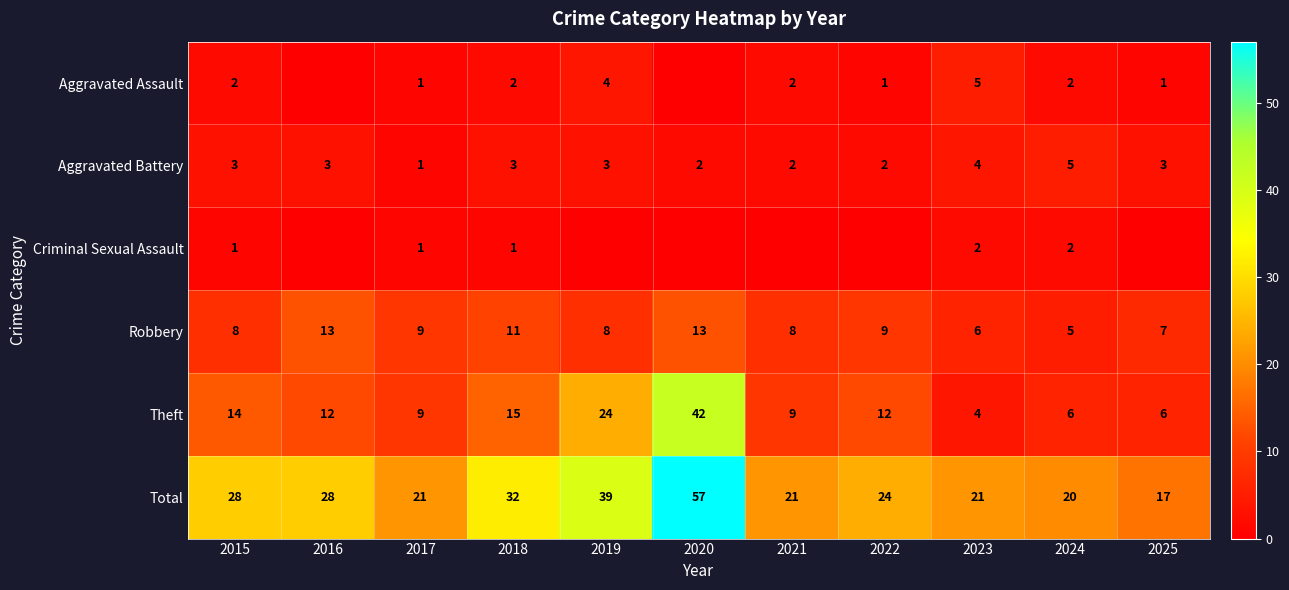

How many Robbery values are between 7 and 11?

7